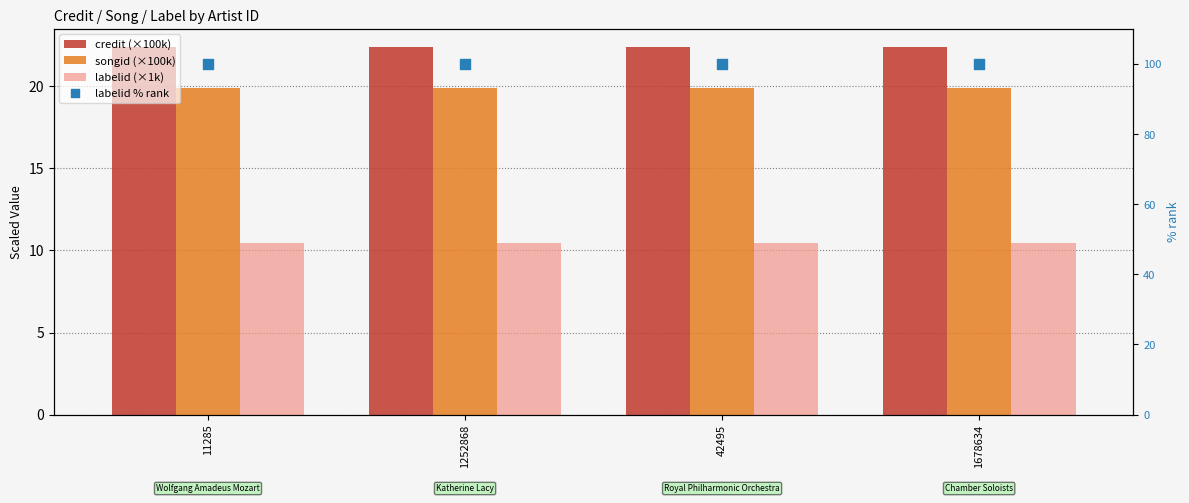

Is the value of songid (×100k) at 1252868 greater than the value of credit (×100k) at 1678634?

No